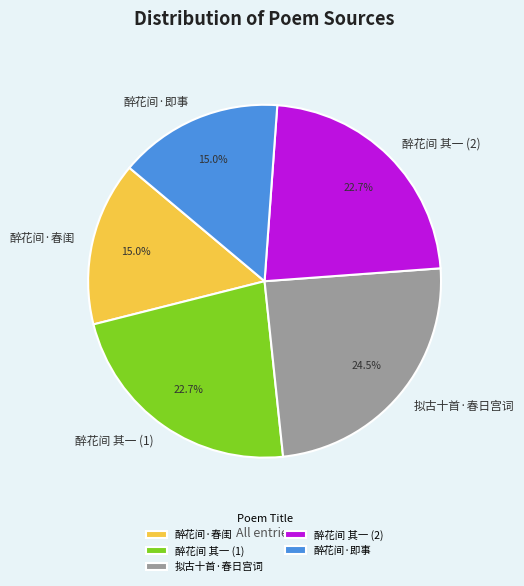

What percentage is NOT represented by 拟古十首·春日宫词?

75.5%